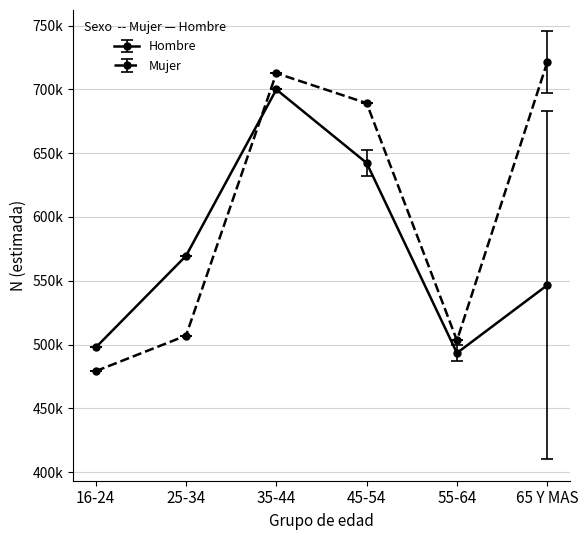

List the series in order of their peak value, highest first.

Mujer, Hombre